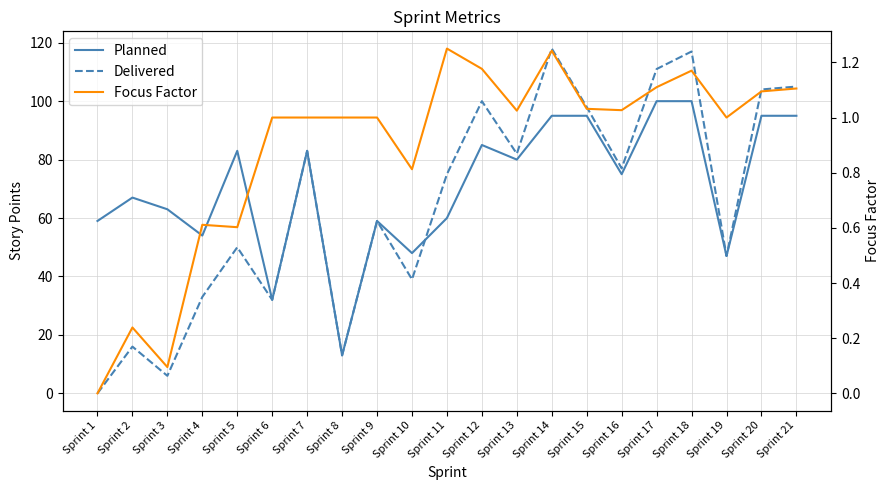

Which series has the largest range (max minus min)?

Delivered